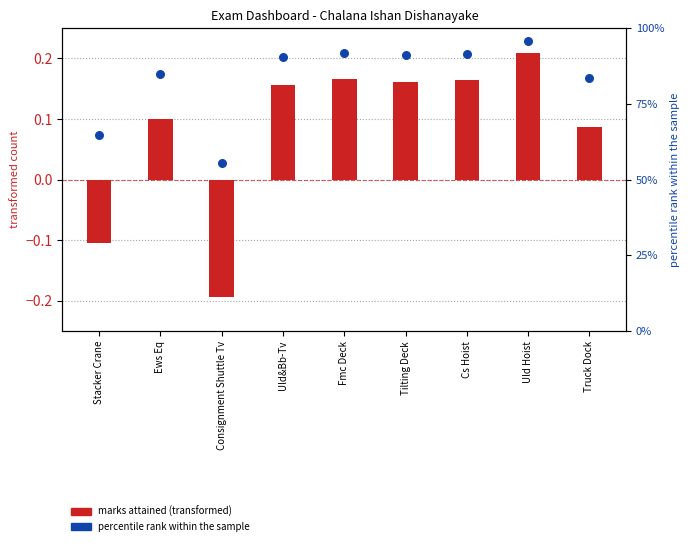

Is the value of marks attained (transformed) at Ews Eq greater than the value of percentile rank within the sample at Consignment Shuttle Tv?

No